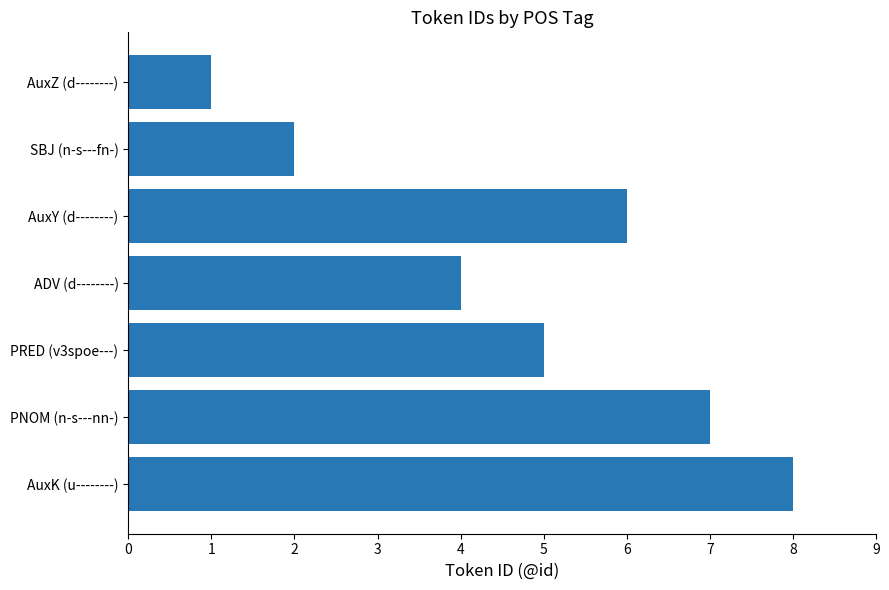

What is the approximate value at PRED (v3spoe---)?

5